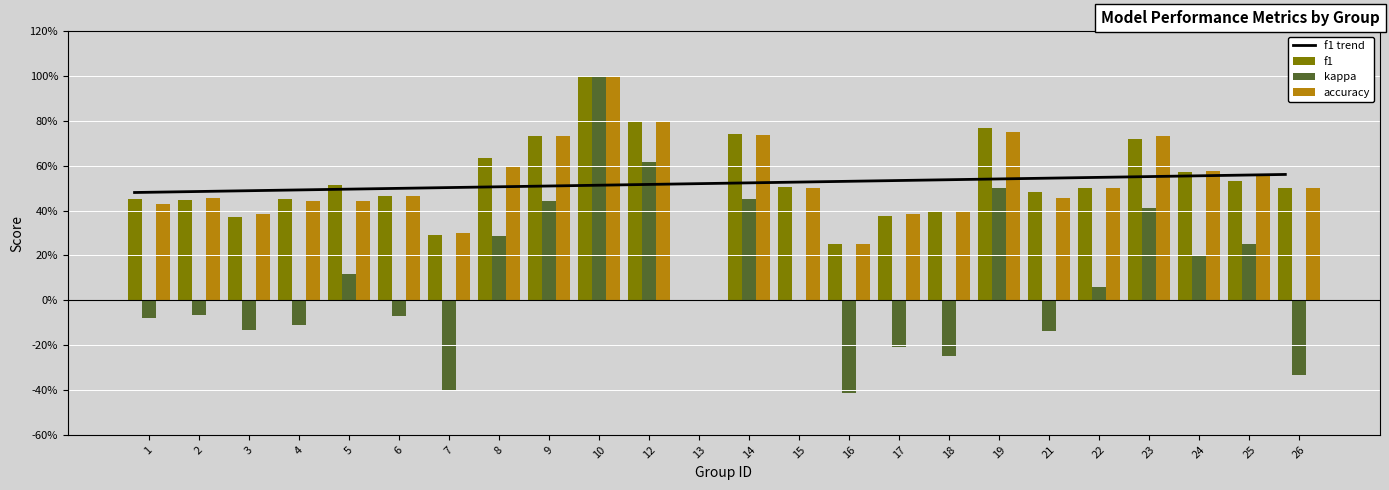

At which category does the chart reach its minimum across all series?

16